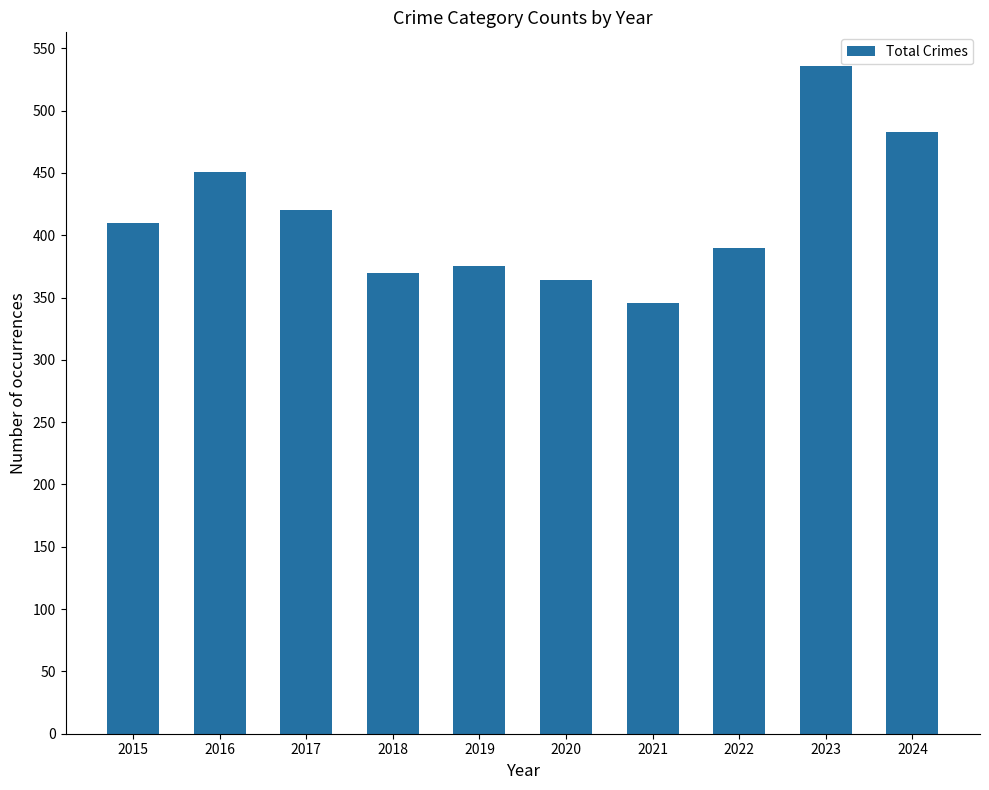

What is the change in value from 2016 to 2022?

-61